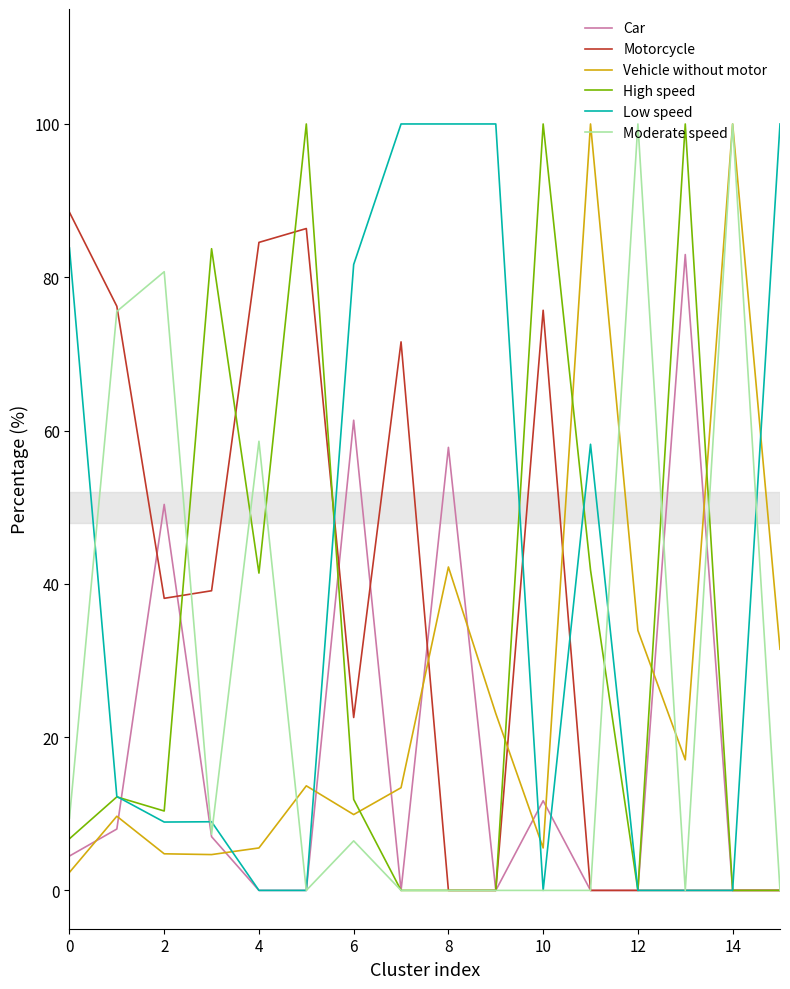

Which series has the largest total across all categories?

Low speed